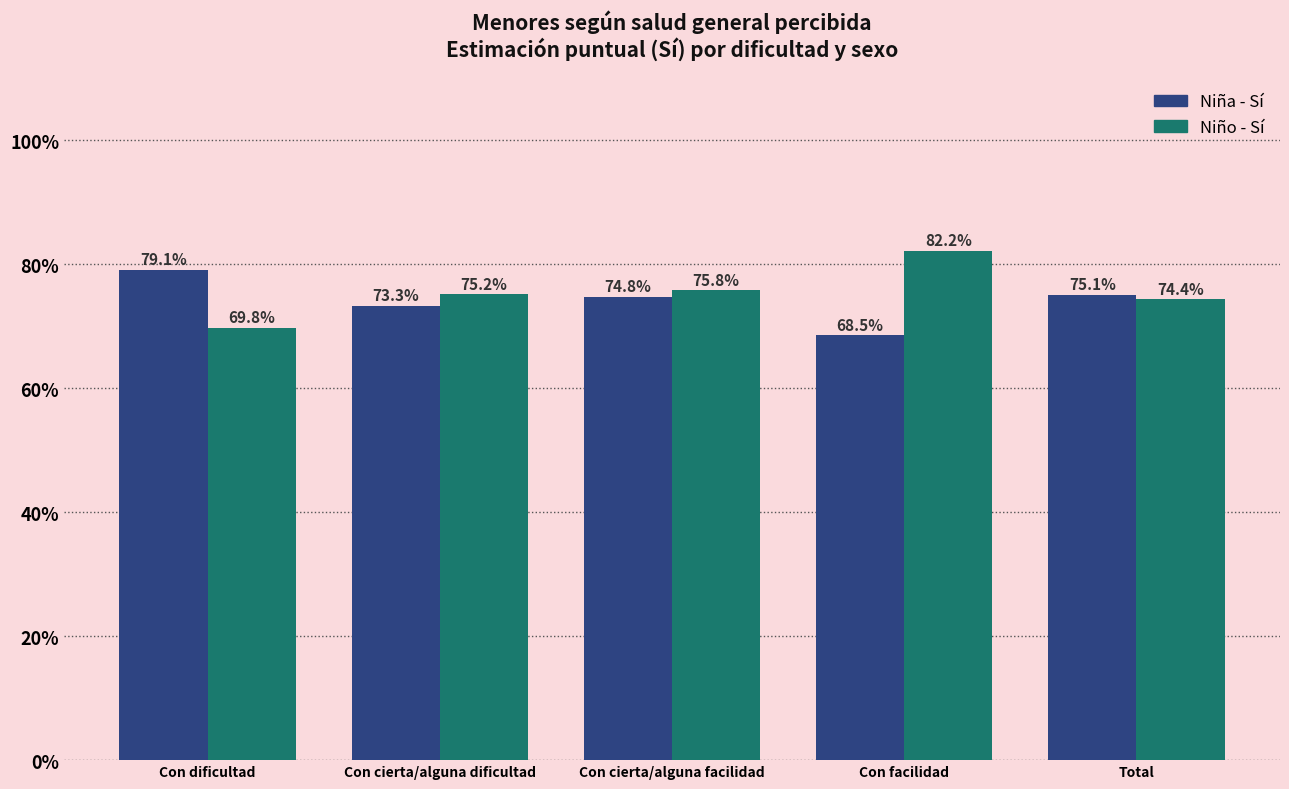

The Niña - Sí series shows 1.2 at Con cierta/alguna dificultad. True or false?

False